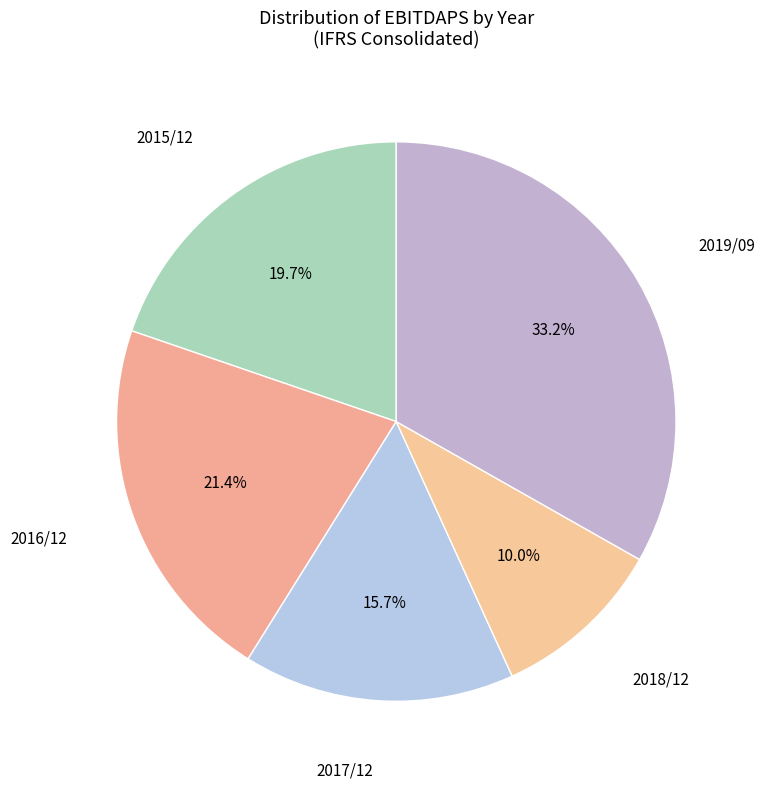

How many slices are in this pie chart?

5